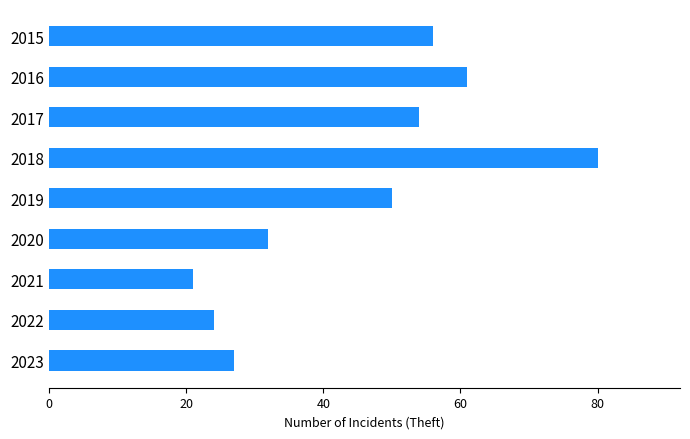

What is the sum of all values?

405